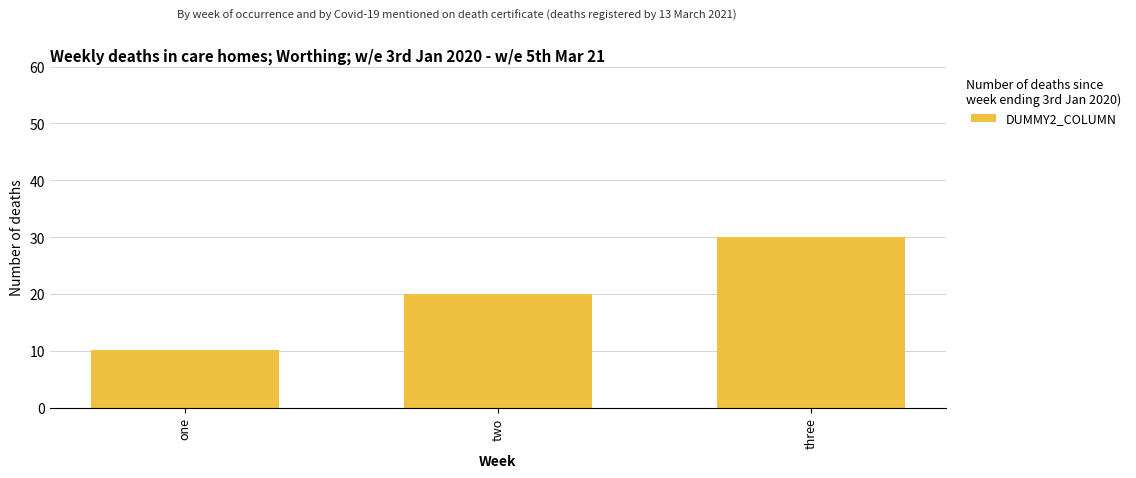

What is the change in value from one to two?

+9.9